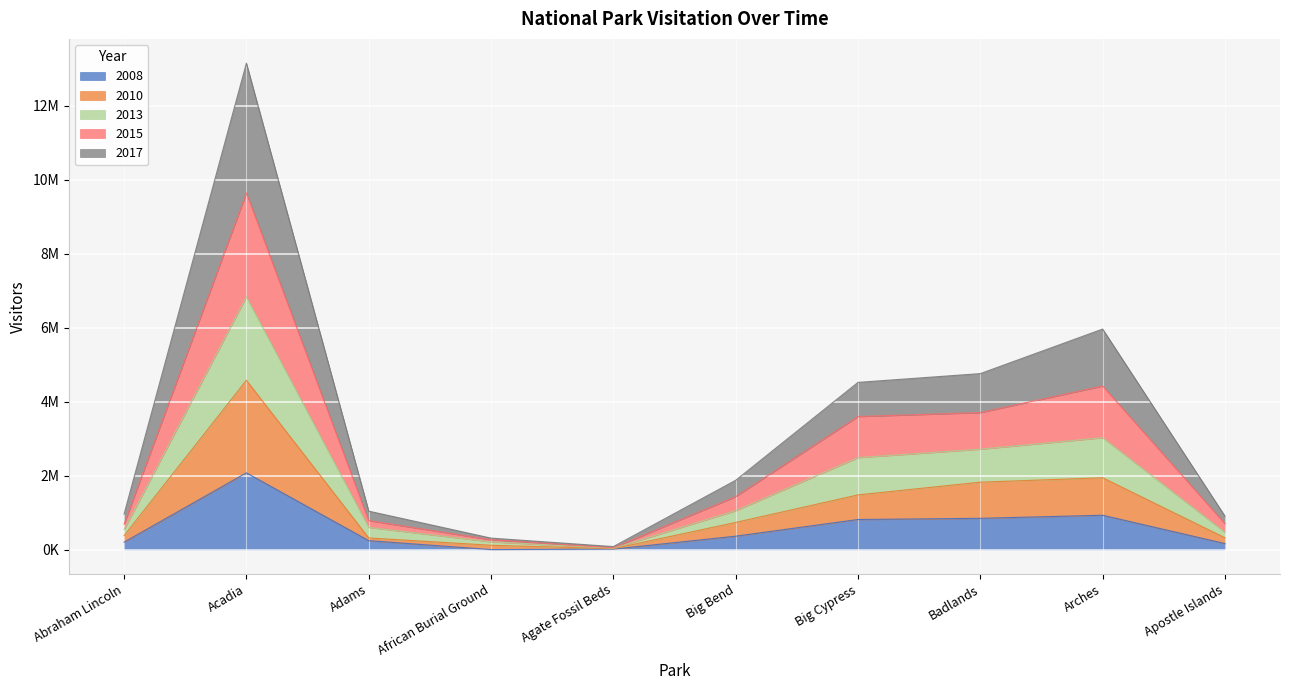

Is it true that 2008 equals 2075857 at Acadia?

True